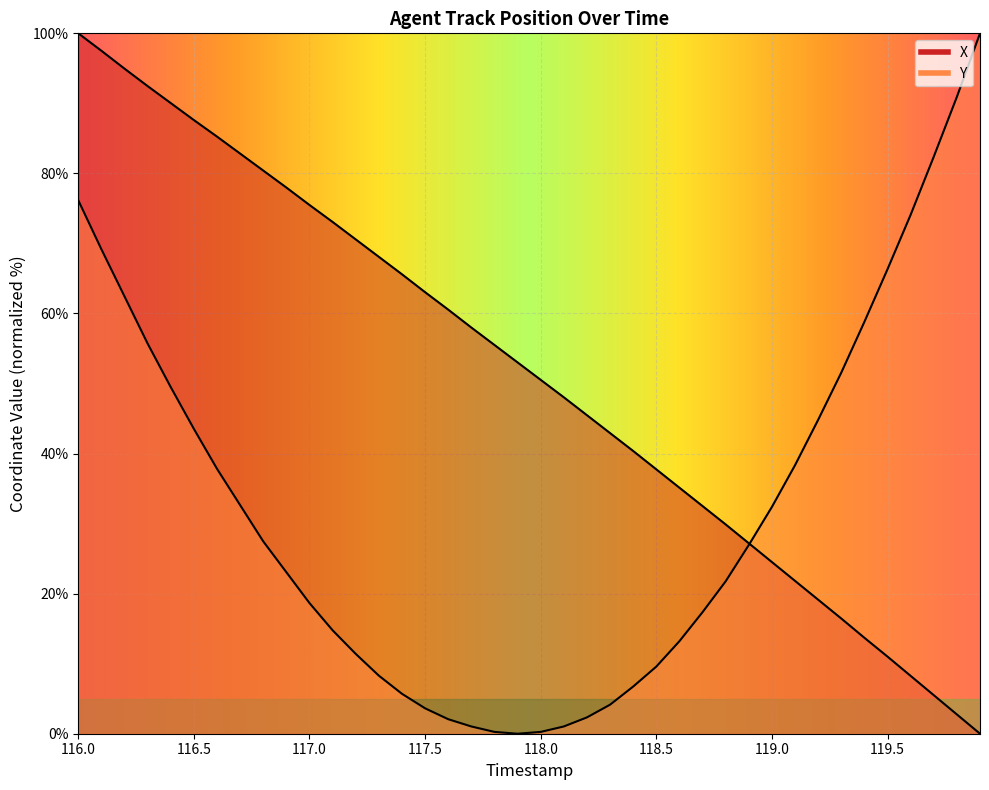

What is the spread (max minus min) of values at 117.6?

58.5